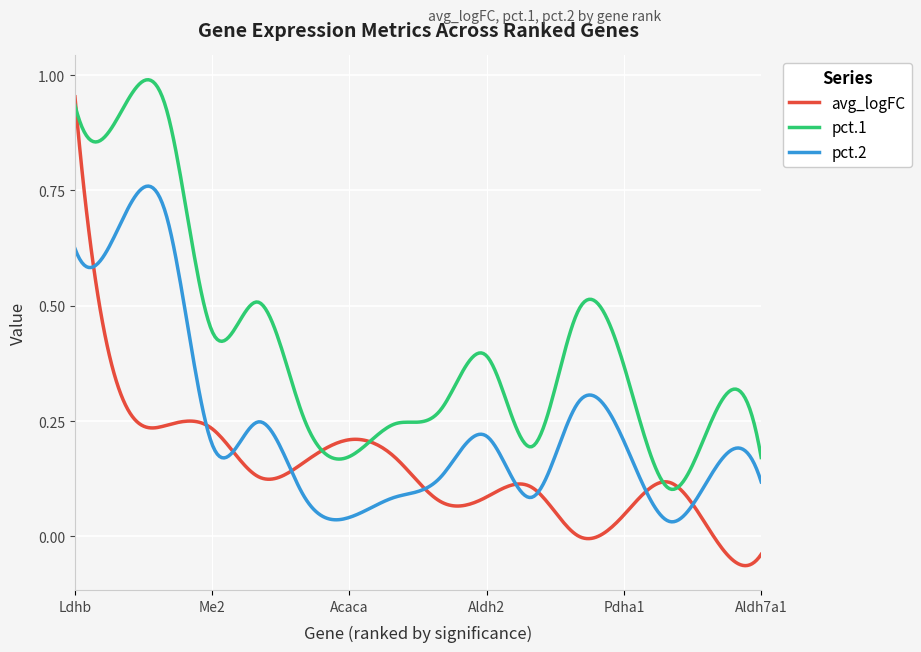

Which series has the largest total across all categories?

pct.1